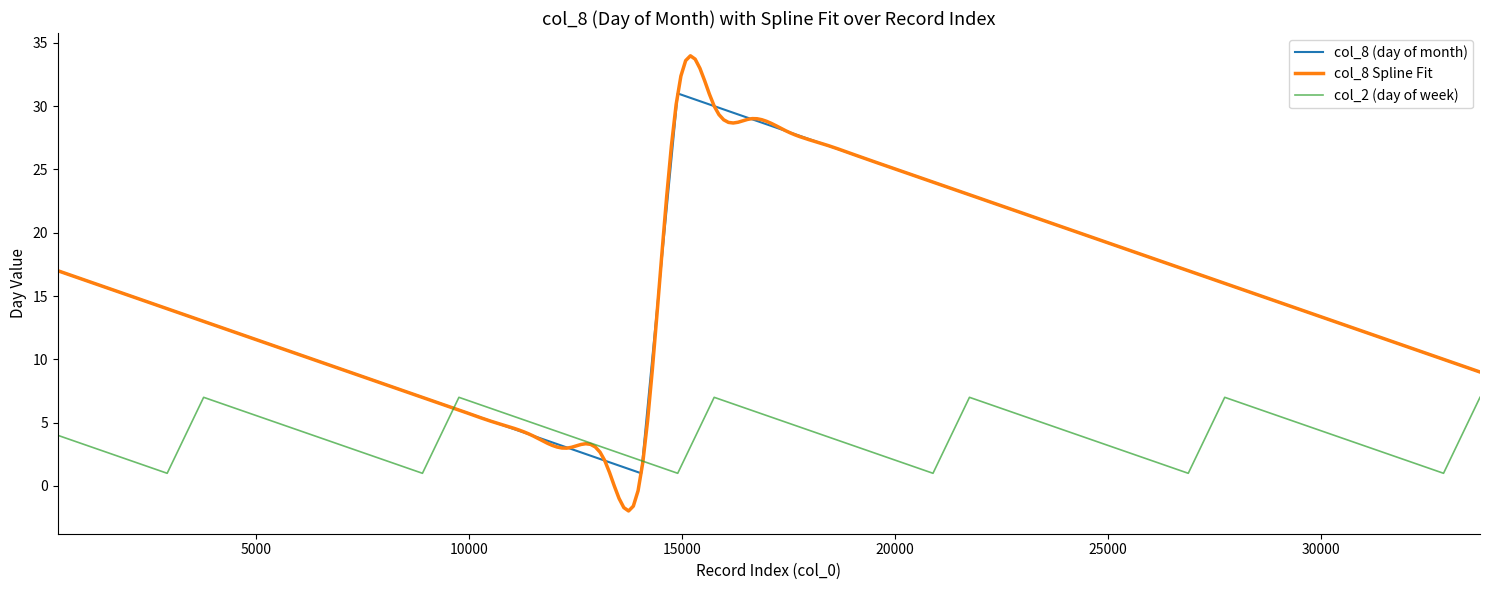

True or false: col_8 (day of month) and col_2 (day of week) cross at least once.

True